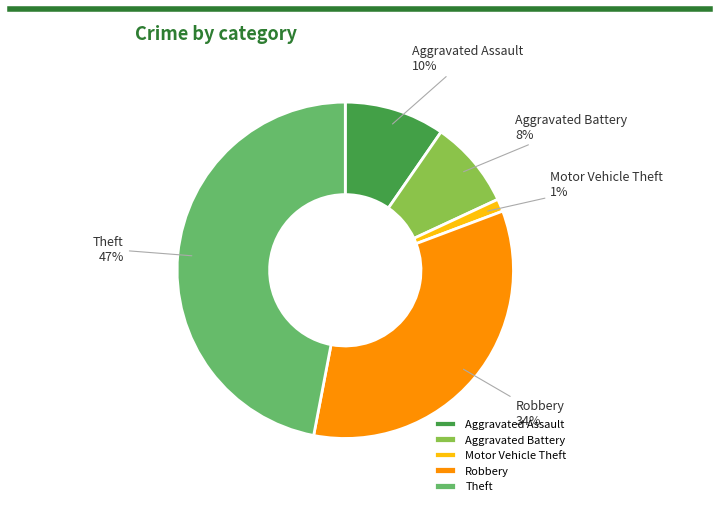

How many slices are in this pie chart?

5